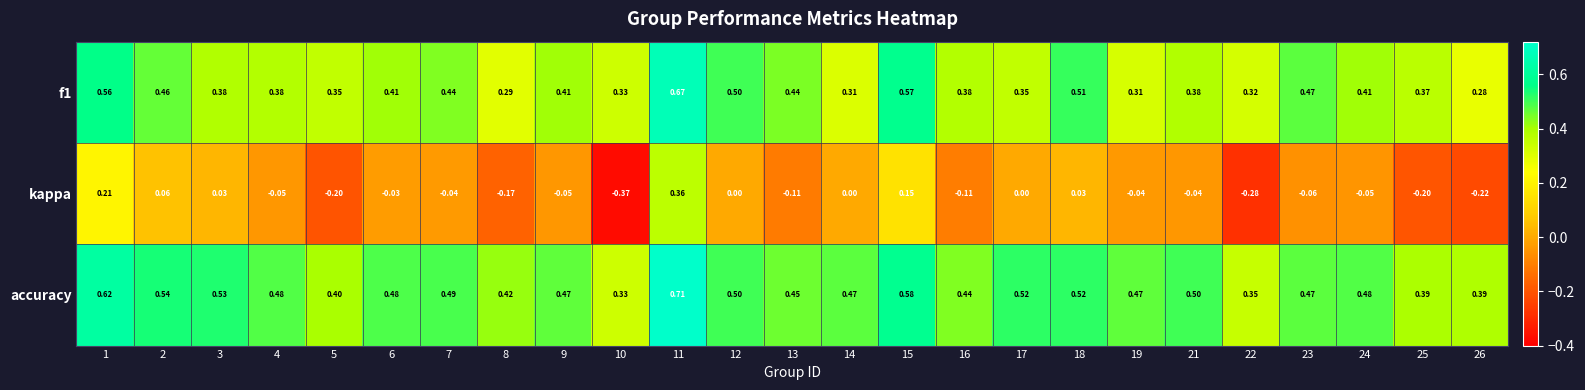

Which series has the largest range (max minus min)?

kappa